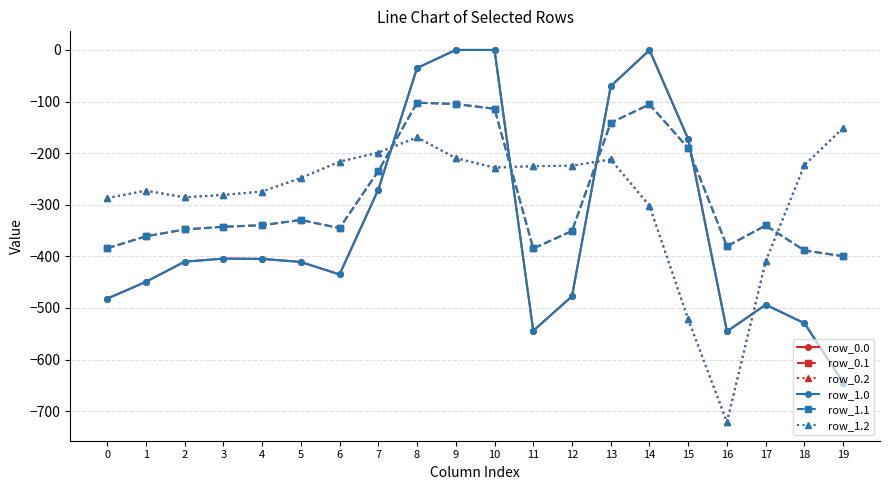

Which series ends up on top after the final intersection of row_1.2 and row_1.0?

row_1.2